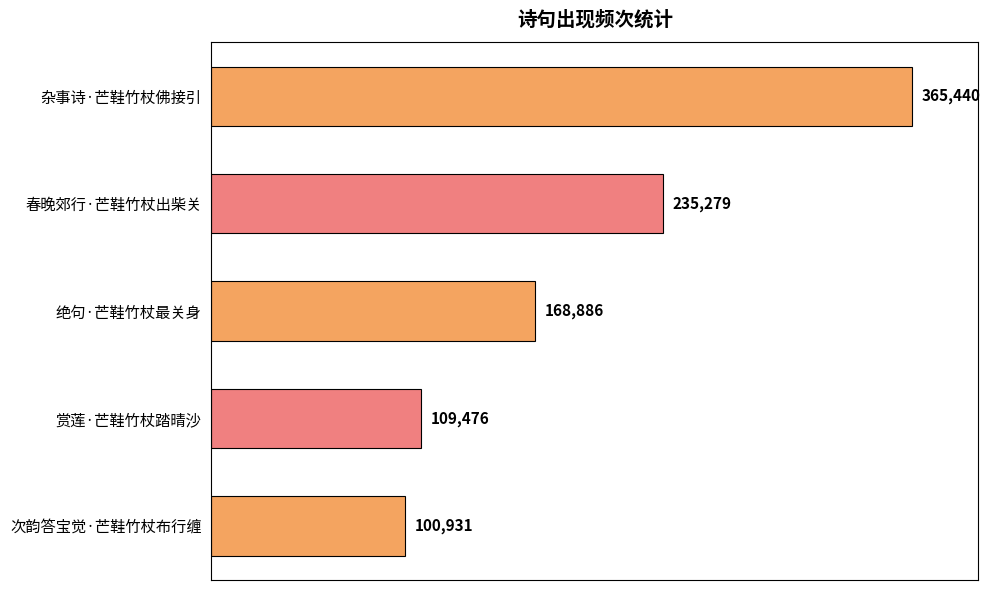

Are the bars horizontal?

Yes